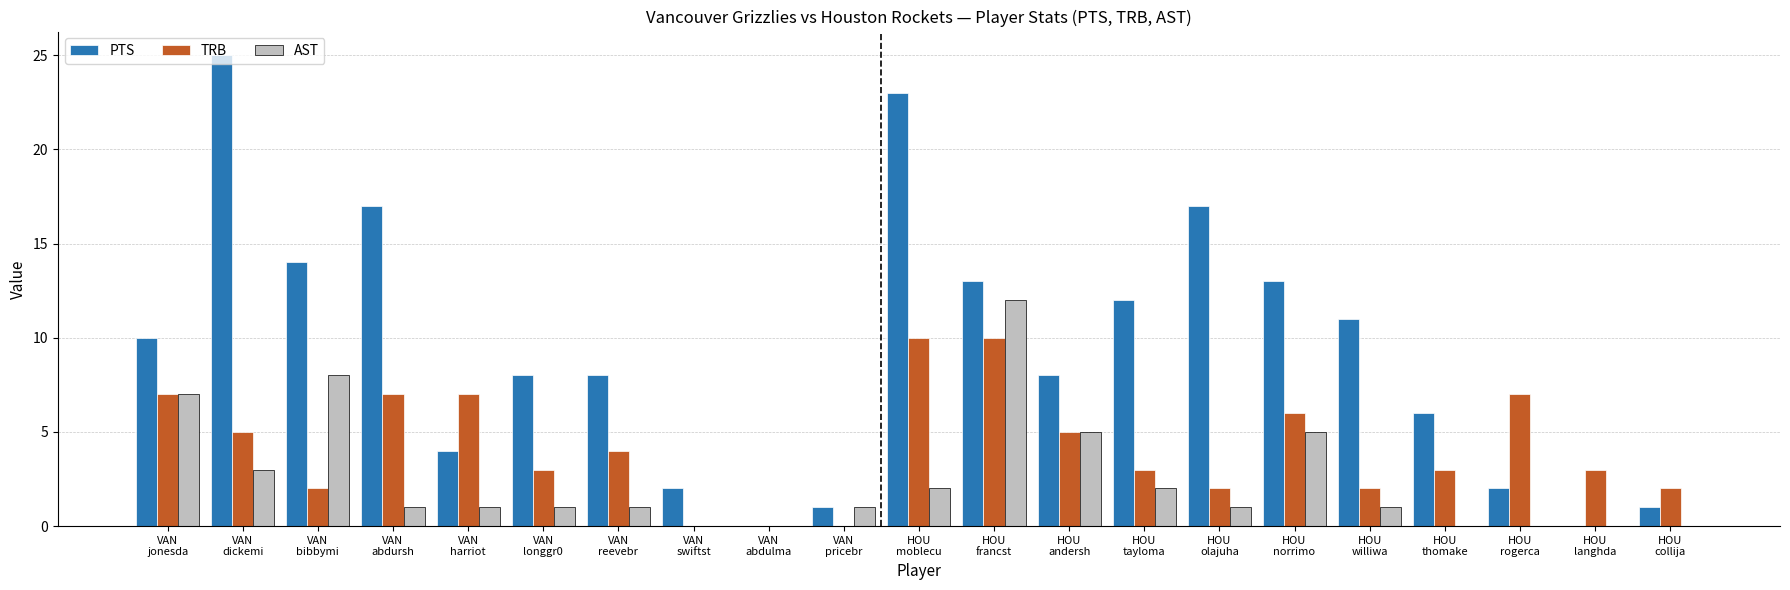

Are the bars grouped side by side (vs. stacked)?

Yes